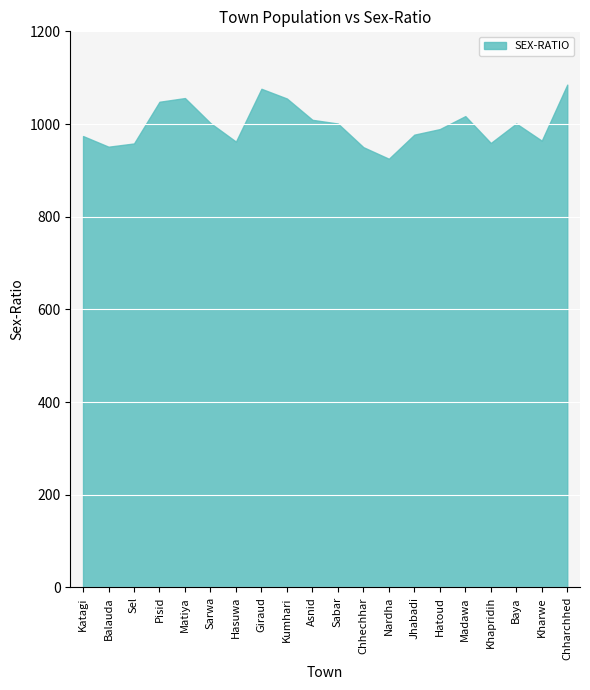

Reading left to right, what are all the values shown in this chart?

974	951	958	1048	1056	1002	962	1076	1055	1009	1001	950	925	977	989	1017	959	1001	964	1085